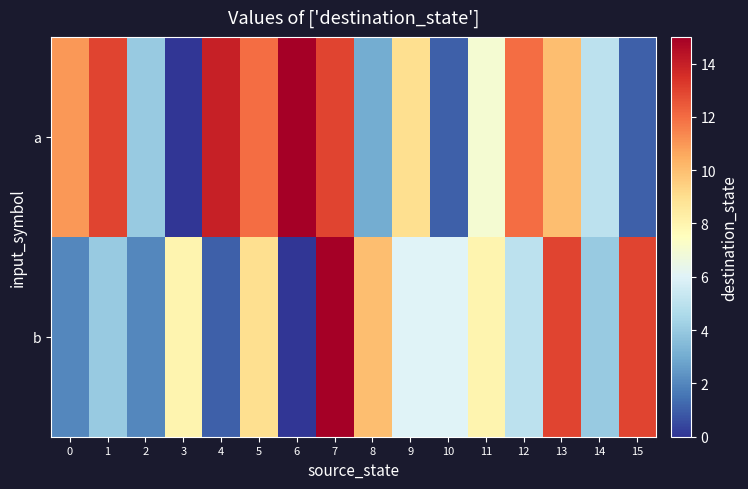

Which has a higher value, 3 or 14?

14